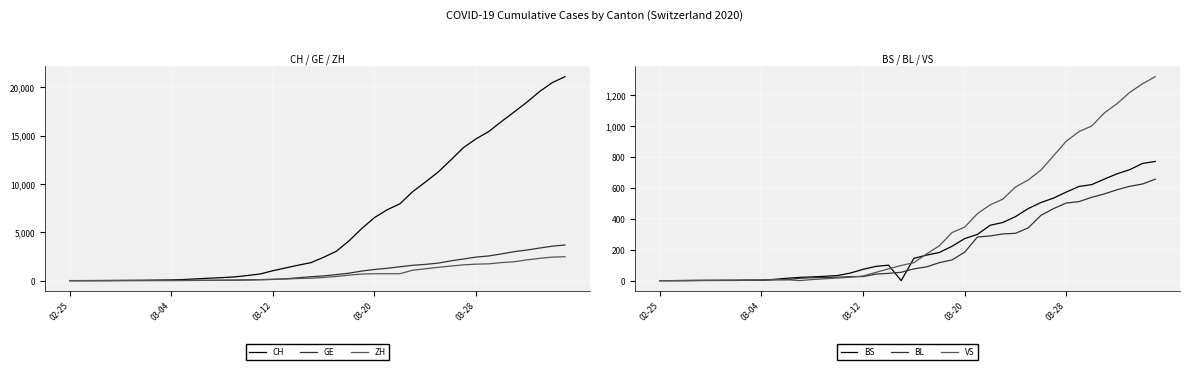

How many lines are shown in the chart?

6